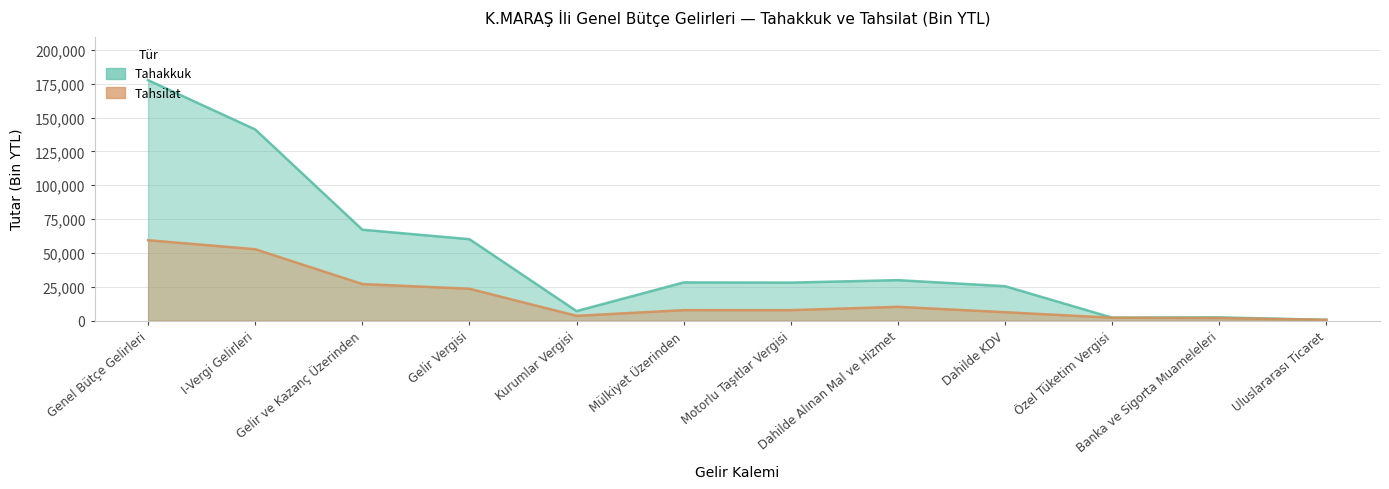

At which category is the sum across all series the highest?

Genel Bütçe Gelirleri